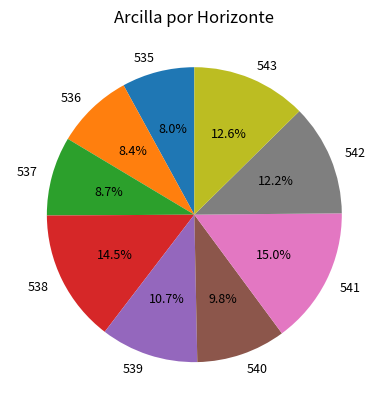

Is 543 the majority of the pie?

No